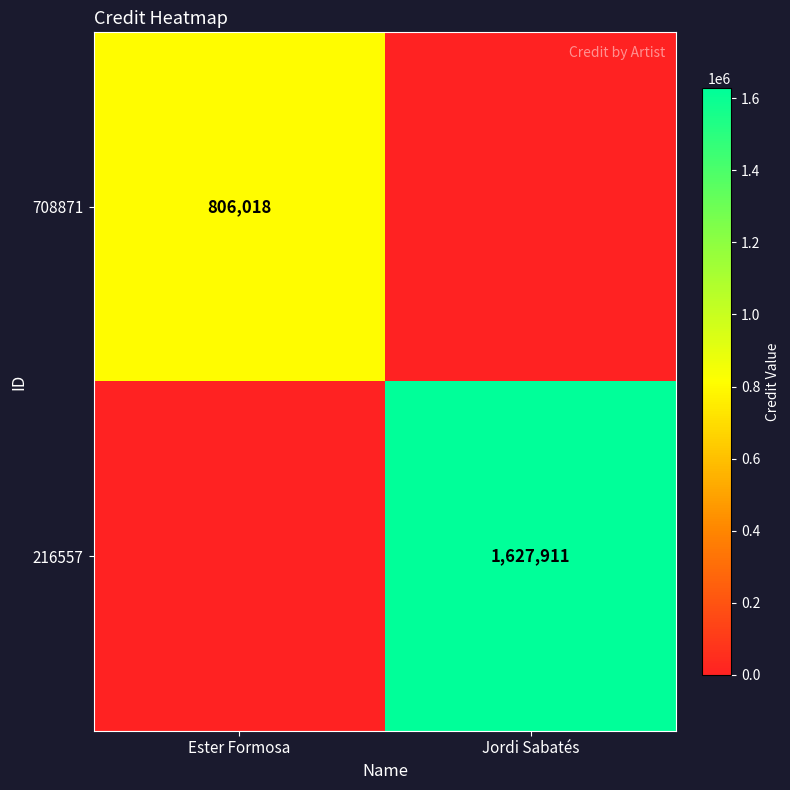

Count the number of categories in the chart.

2